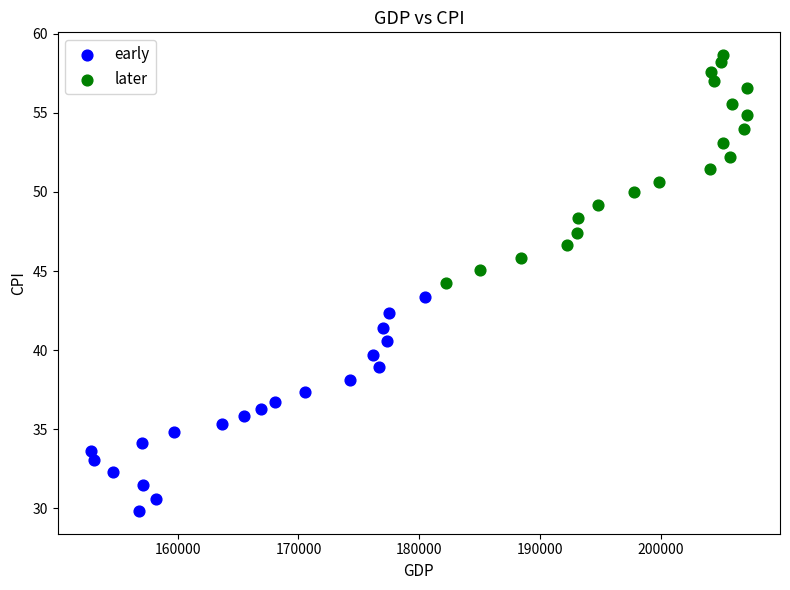

Which series has the widest spread of Y values?

later